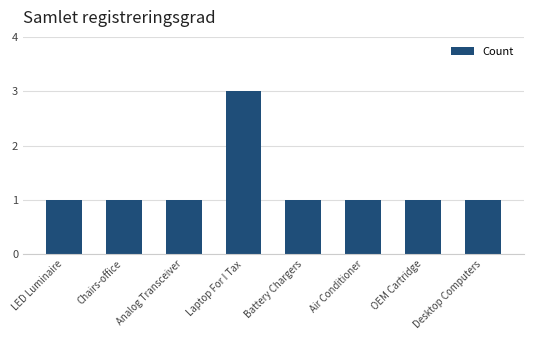

What value does the data have at Laptop For I Tax?

3